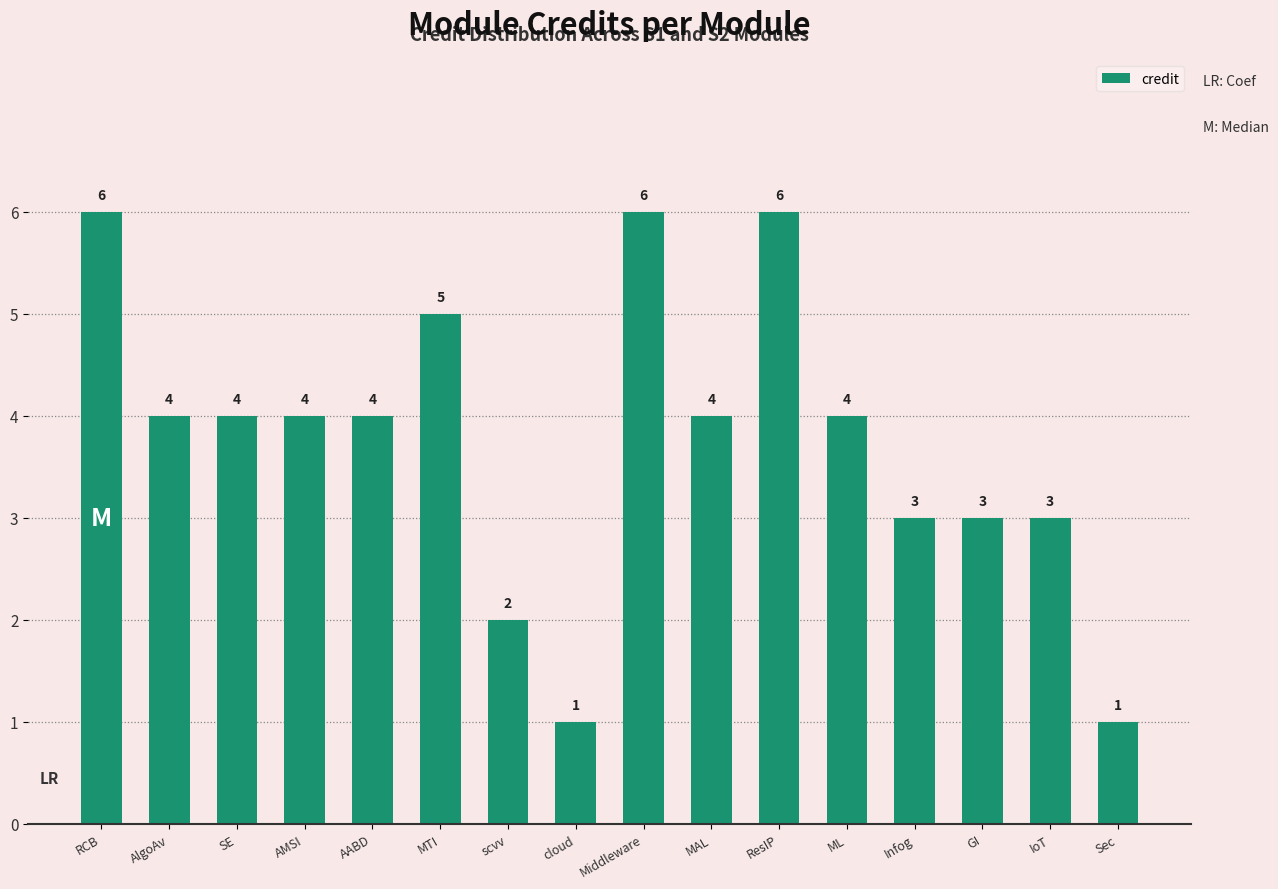

The chart shows a value of 1 at scvv. True or false?

False